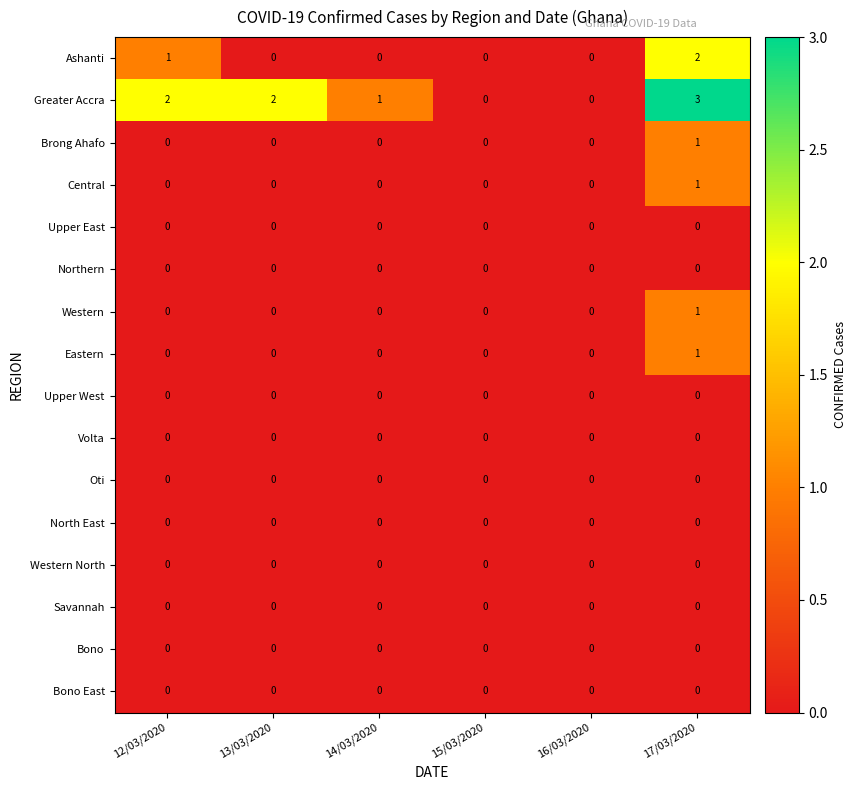

True or false: Bono East has a value of 0 at 16/03/2020.

True